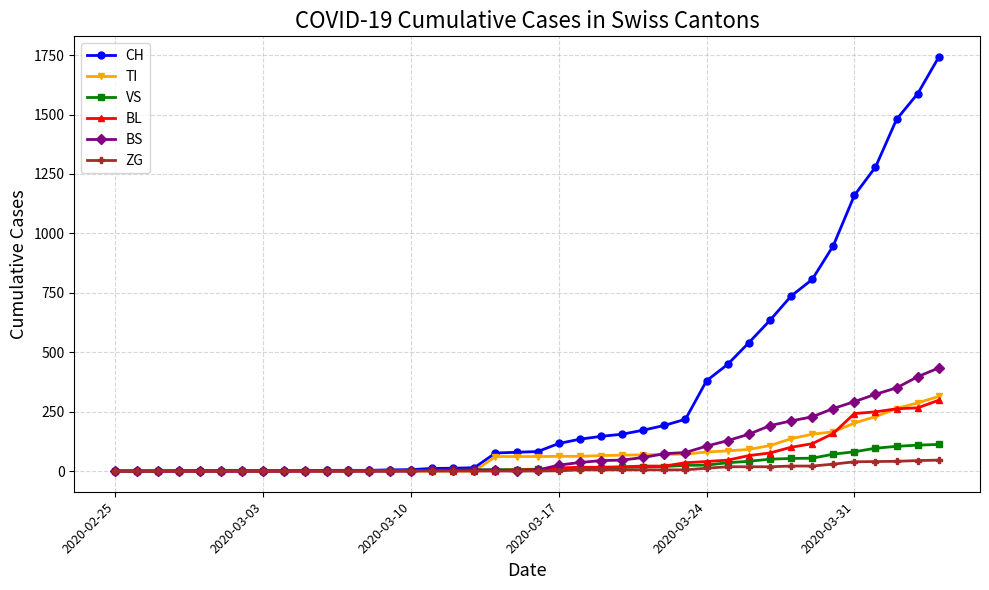

Which series has the largest total across all categories?

CH